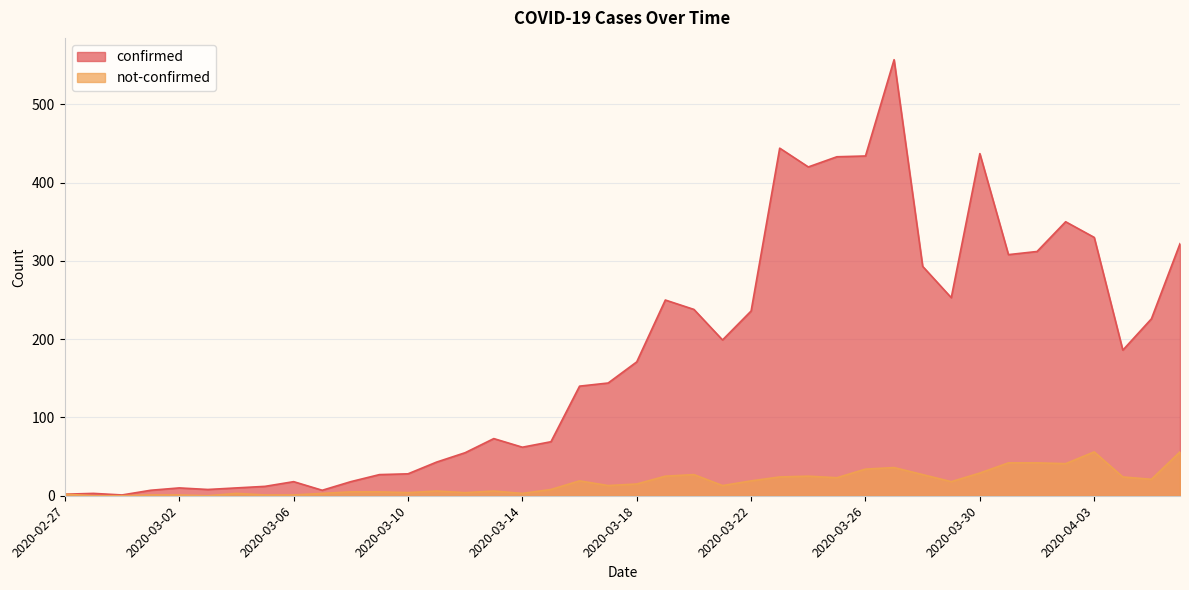

What is the sum of the not-confirmed values at 2020-03-22 and 2020-03-09?

24